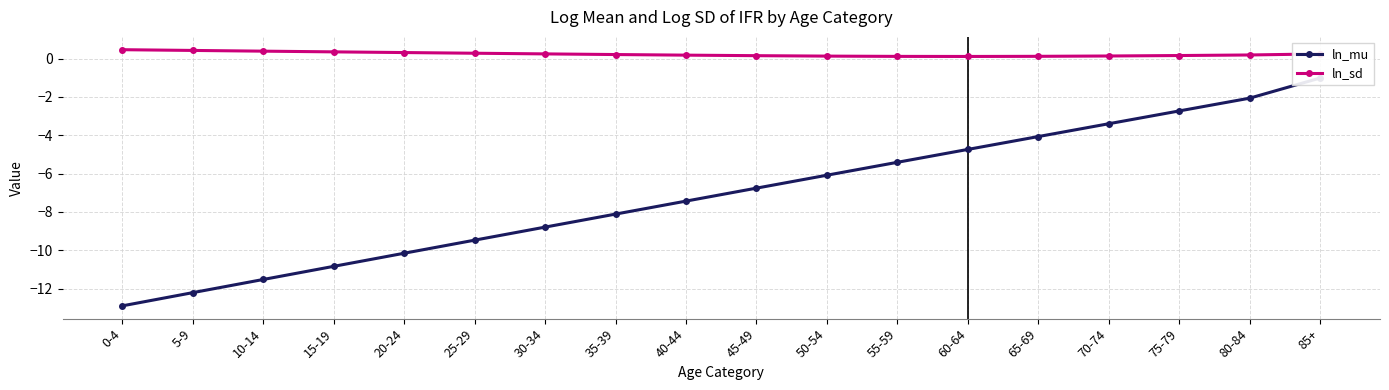

At how many categories does at least one series exceed -3?

18